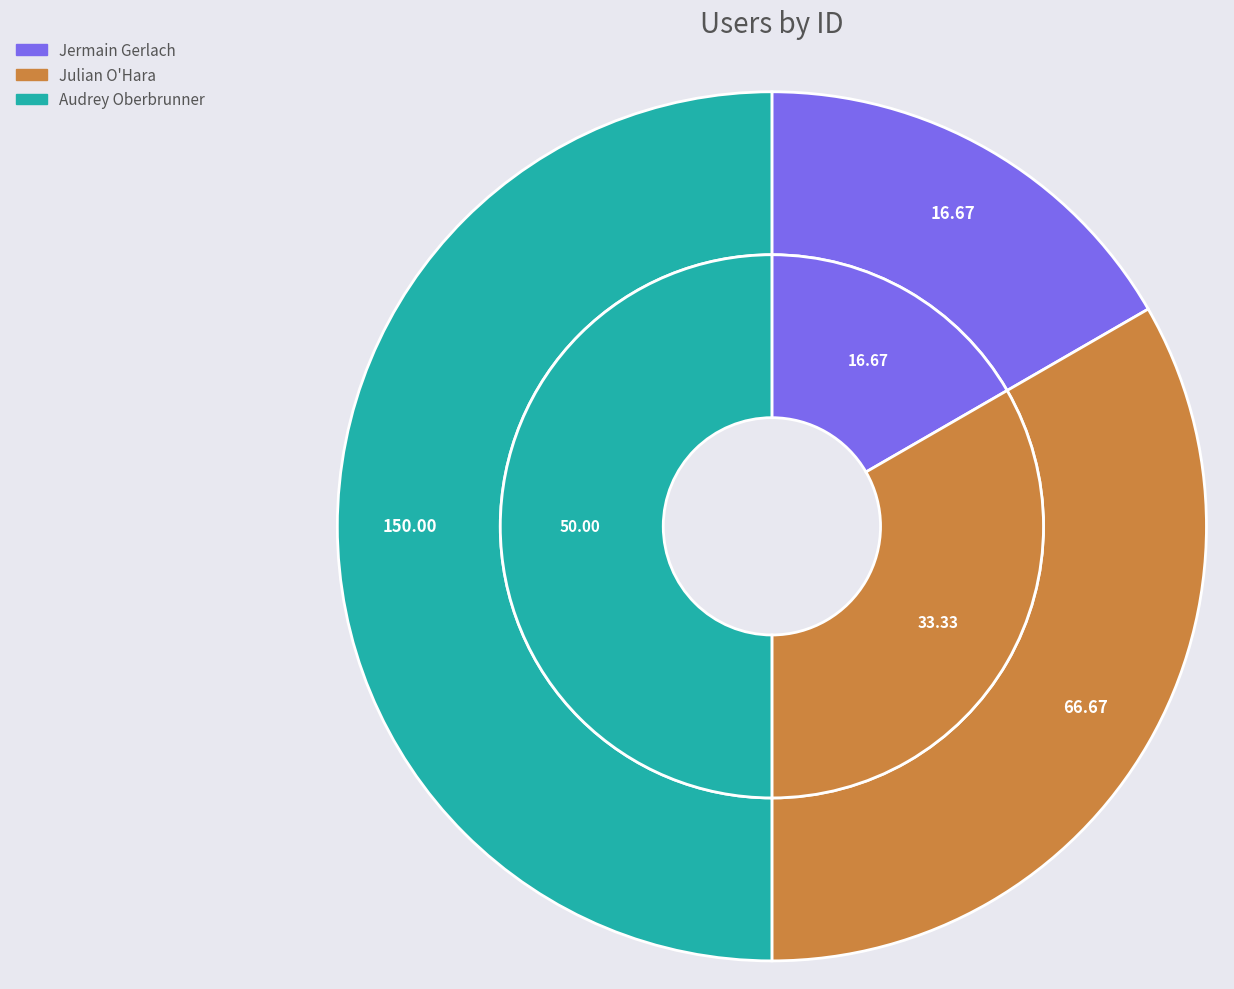

To the nearest percent, what is the combined percentage of Audrey Oberbrunner and Jermain Gerlach?

67%